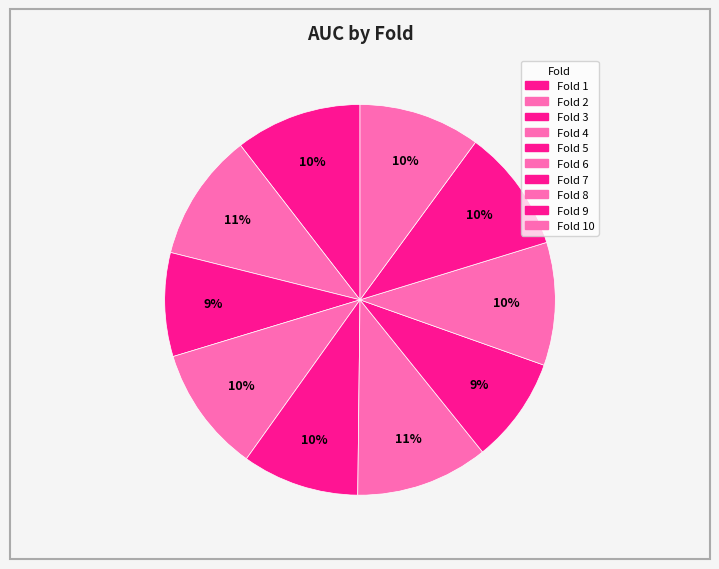

How many slices are in this pie chart?

10